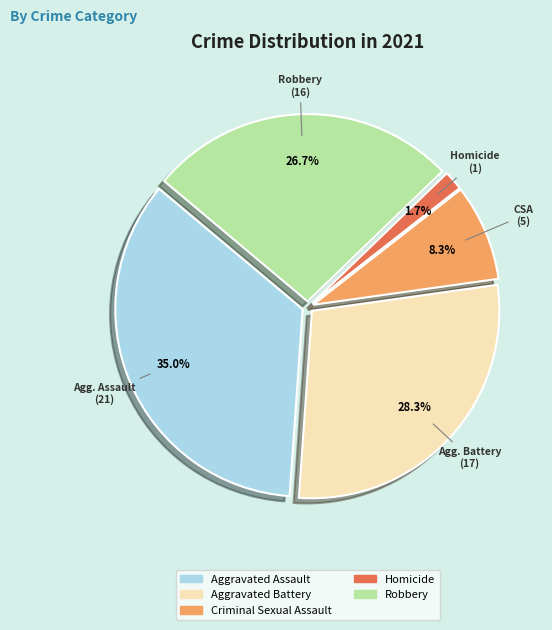

Between Criminal Sexual Assault and Robbery, which is larger?

Robbery